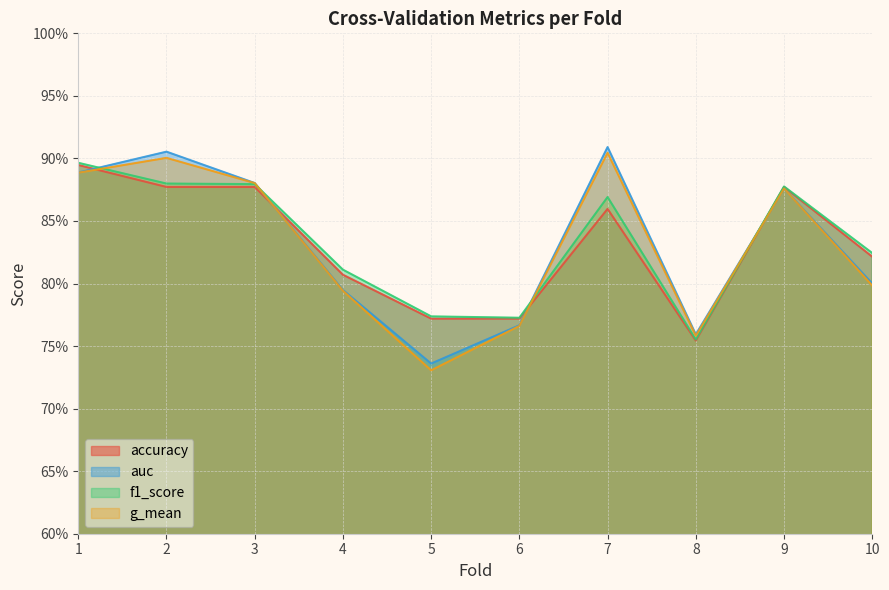

How many accuracy values are between 0 and 1?

10